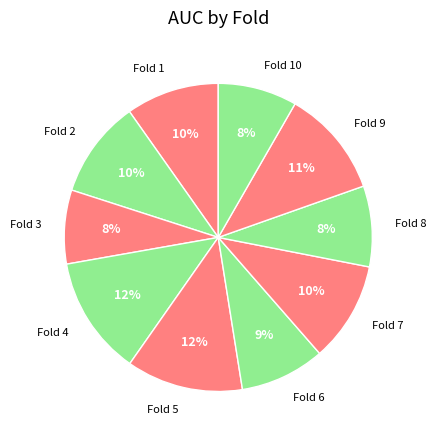

To the nearest percent, what is the average slice percentage?

10%